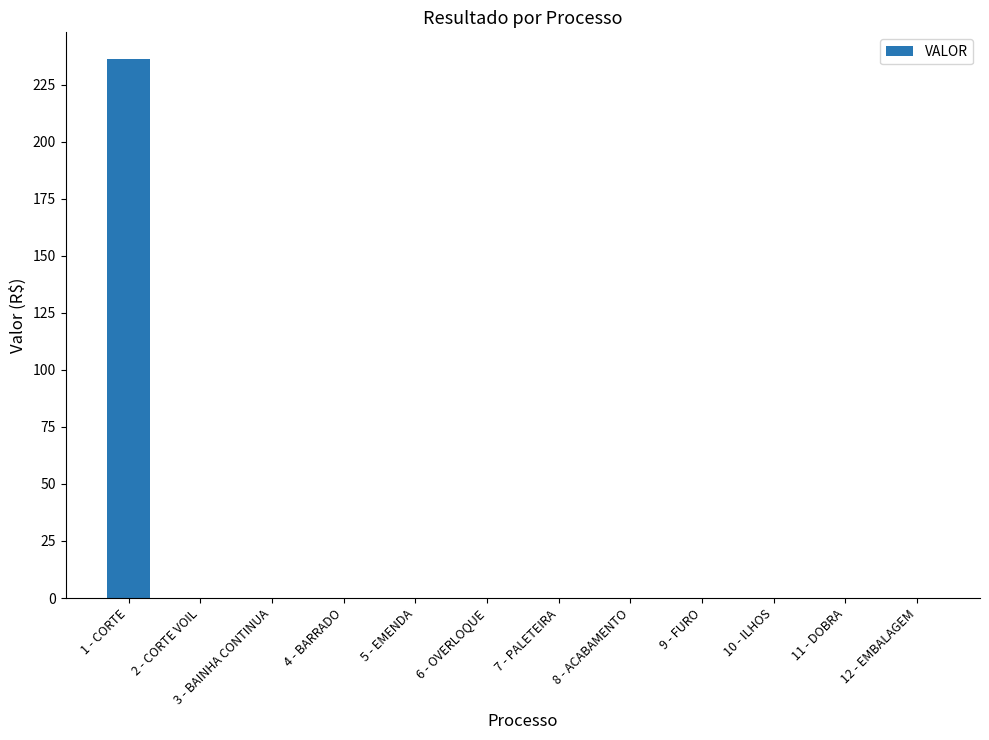

Does the chart contain stacked bars?

No